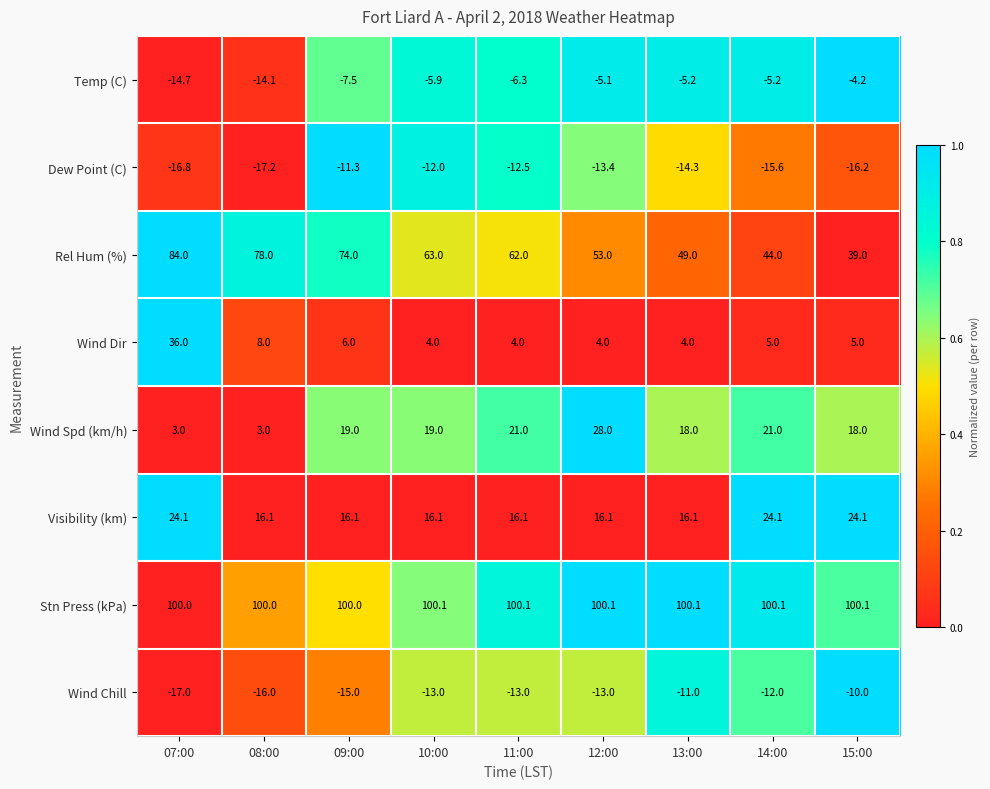

Which series changed the most between 07:00 and 14:00?

Rel Hum (%)